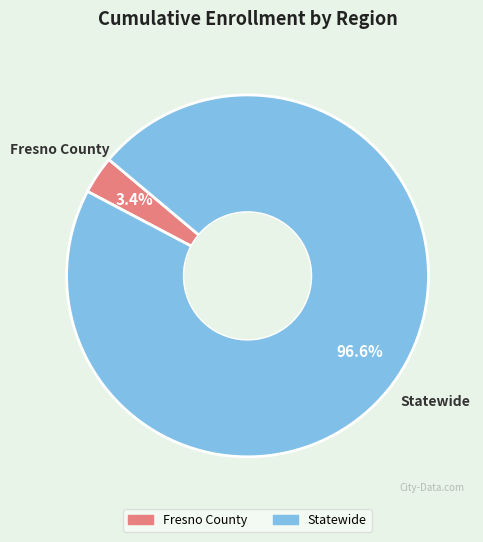

Does Fresno County account for over 50% of the chart?

No